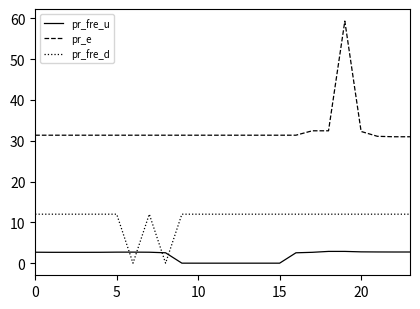

List the series in order of their peak value, lowest first.

pr_fre_u, pr_fre_d, pr_e